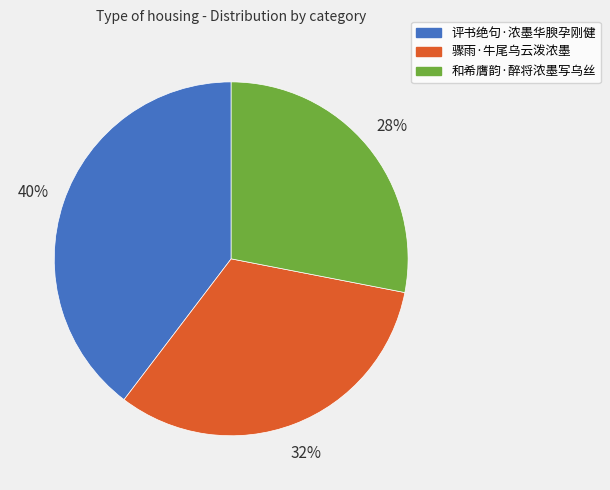

Is there a majority slice in this chart?

No